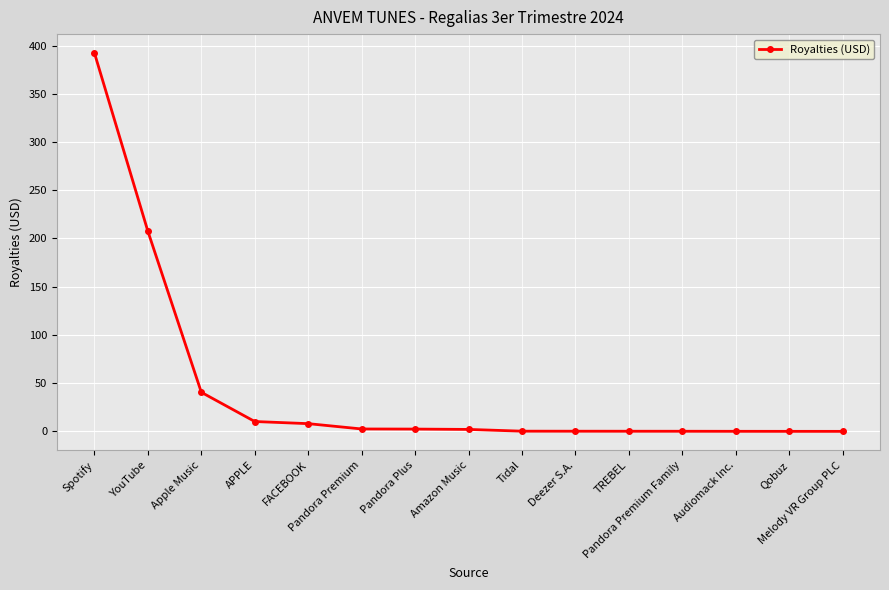

What is the sum of all values?

666.4